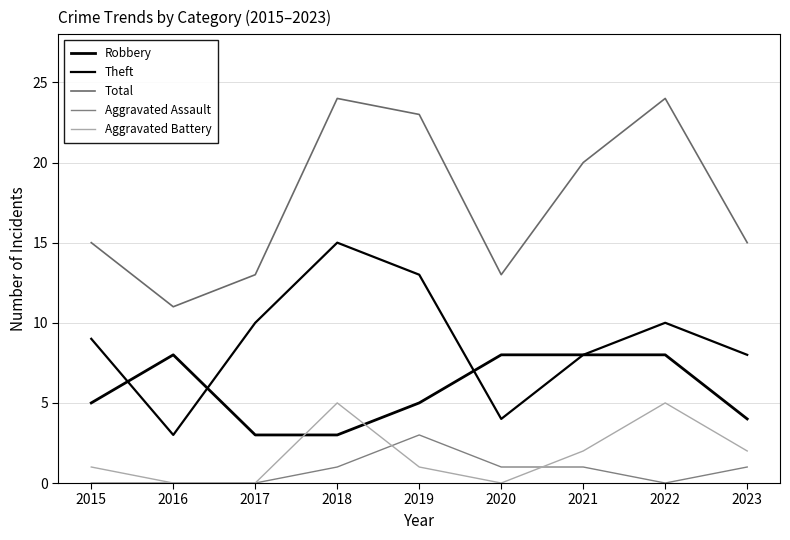

What is the maximum value shown in the chart?

24